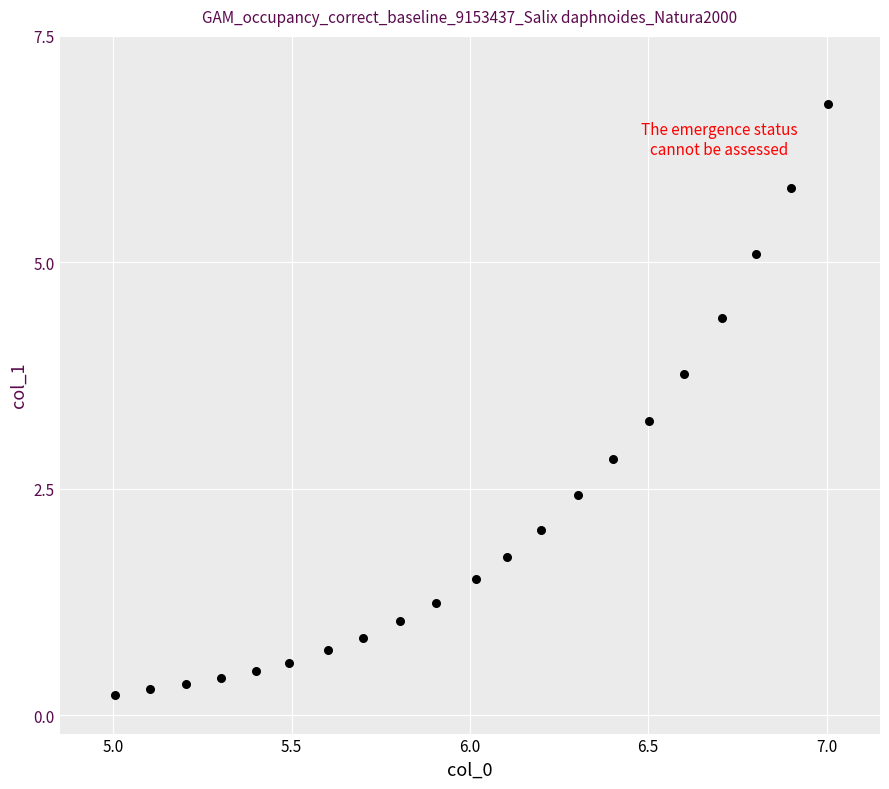

What is the range of Y values (max minus min)?

6.5